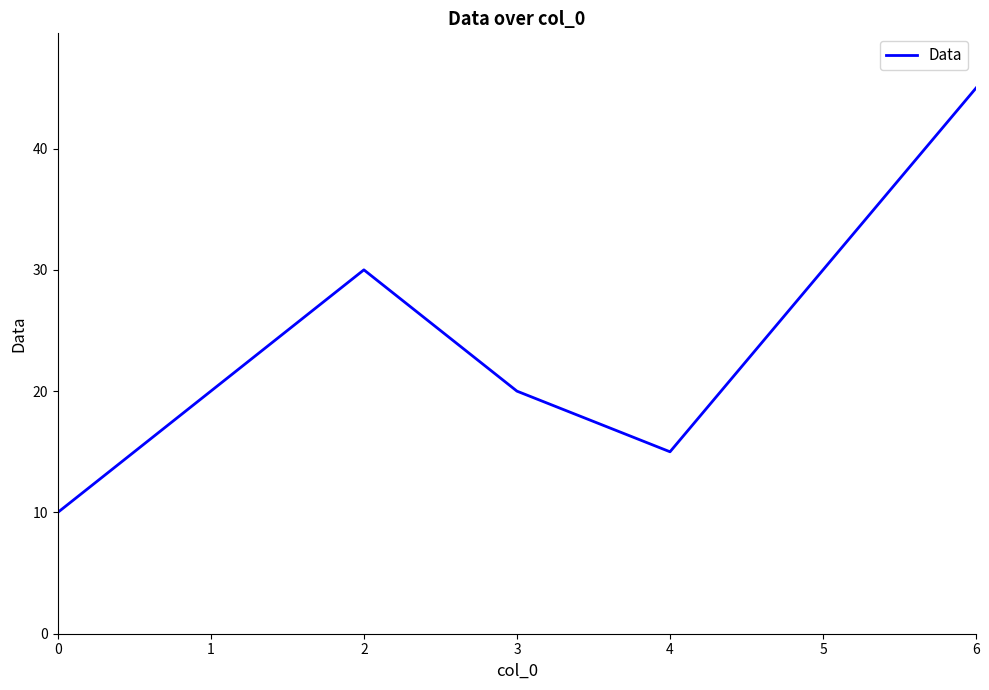

What is the greatest value displayed?

45